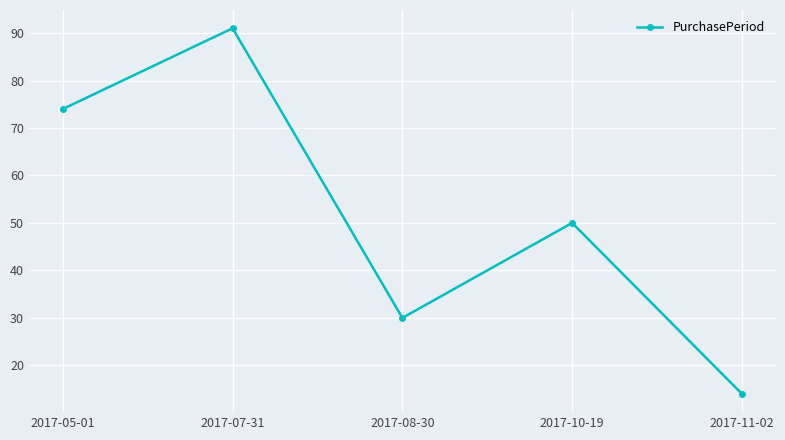

What is the difference between the maximum and minimum values?

77